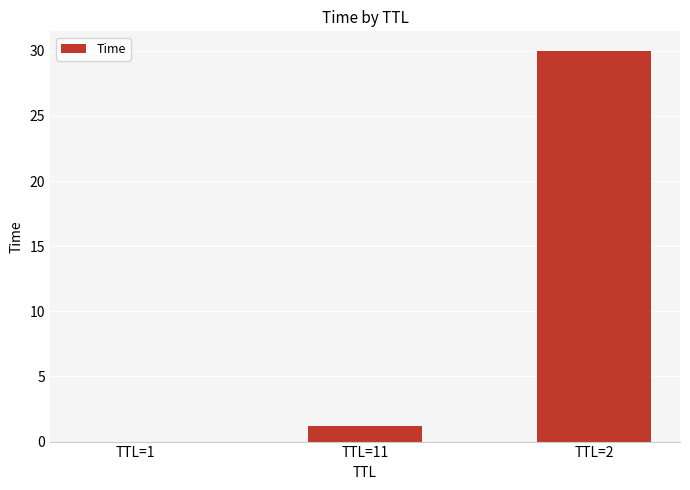

The value at TTL=11 is 1.2. True or false?

True